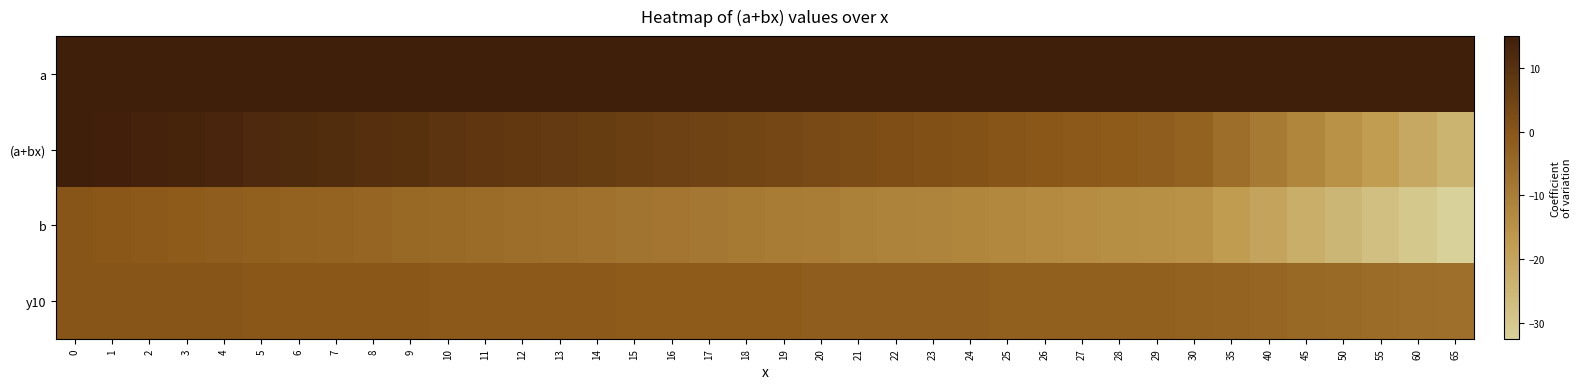

Count the number of data series in this chart.

4